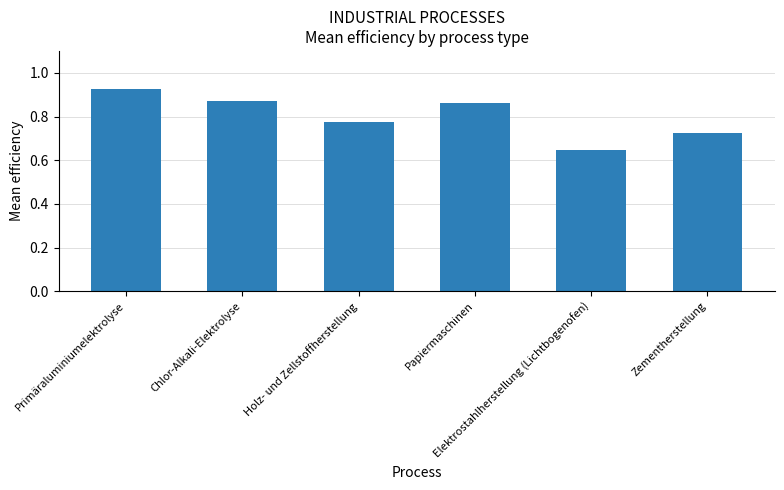

At which label is the value closest to 0?

Elektrostahlherstellung (Lichtbogenofen)